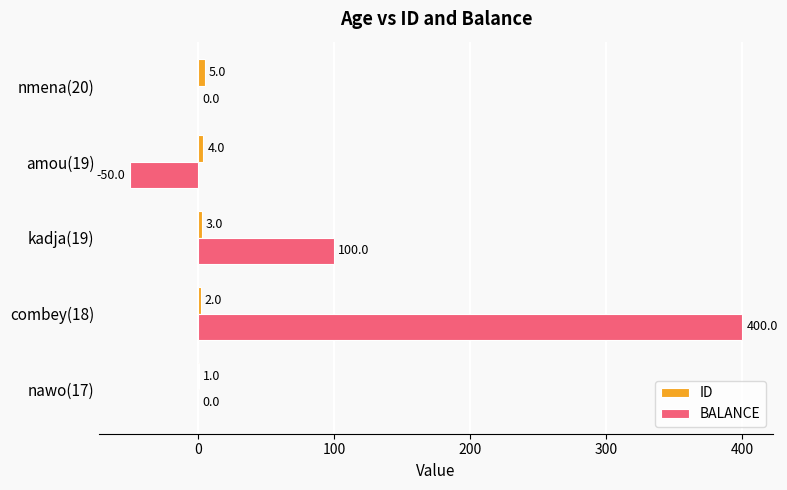

The ID series shows 4 at amou(19). True or false?

True